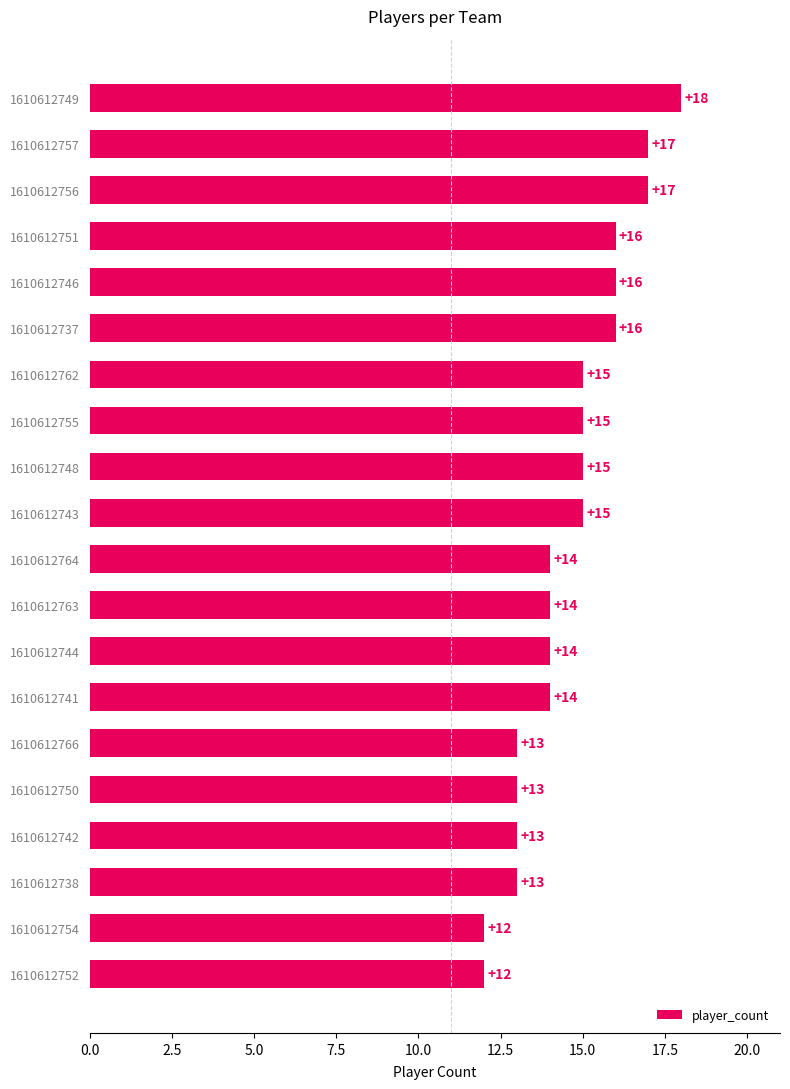

The value at 1610612762 is 15. True or false?

True